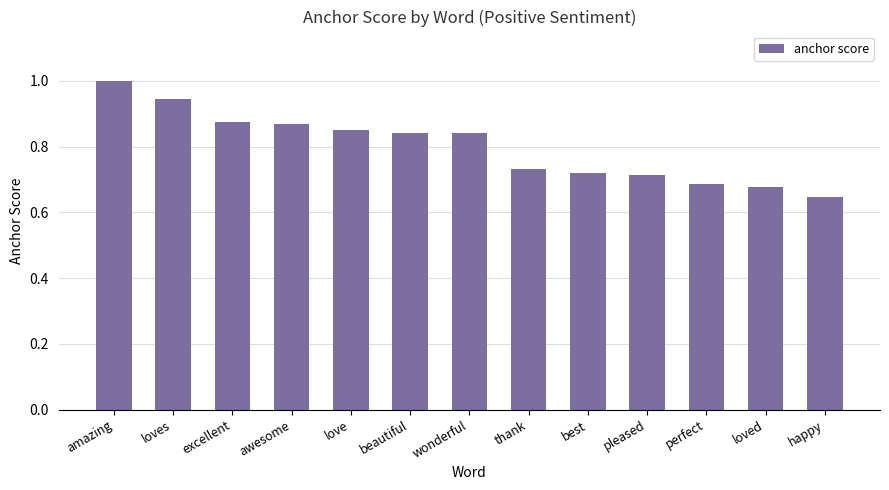

What is the sum of the values at perfect and excellent?

1.6